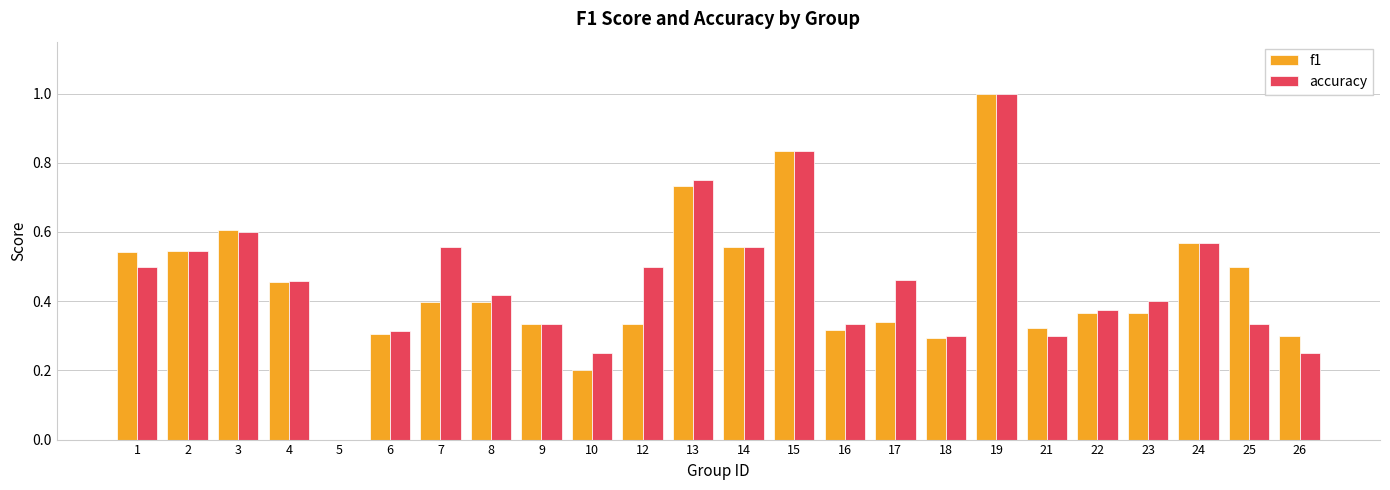

At which category is the sum across all series the highest?

19